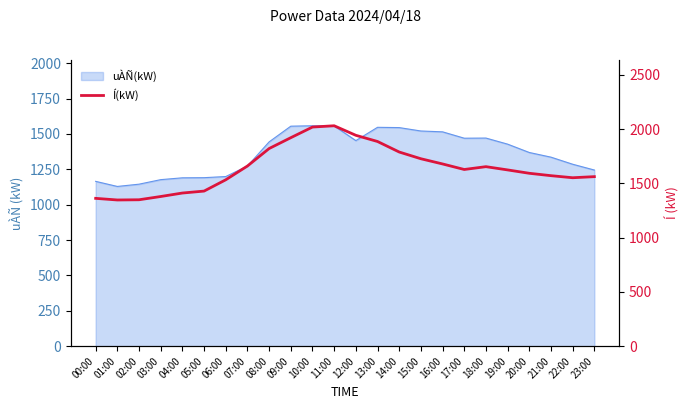

What is the ratio of the value at 19:00 to the value at 03:00?

1.2